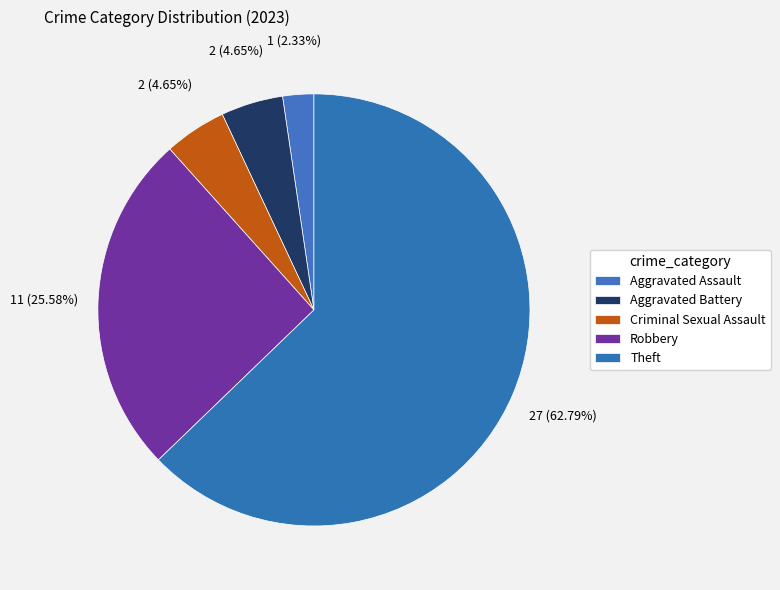

To the nearest percent, what is the average slice percentage?

20%